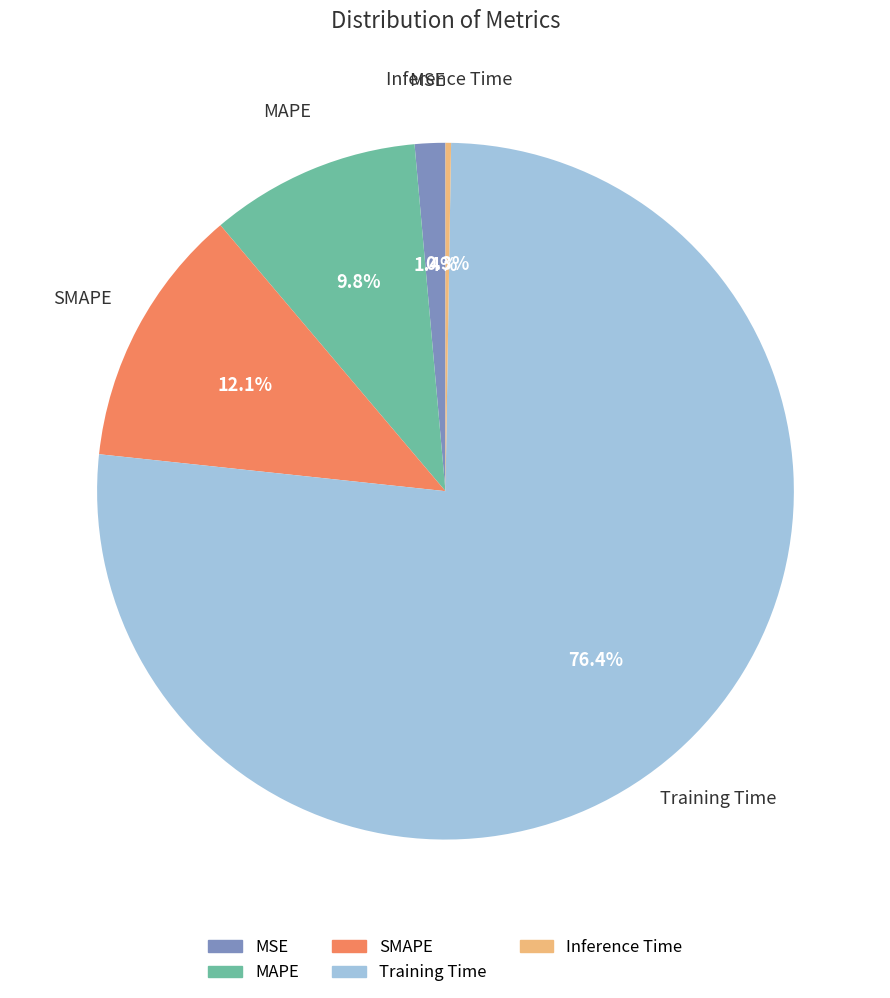

Between MSE and Training Time, which is larger?

Training Time